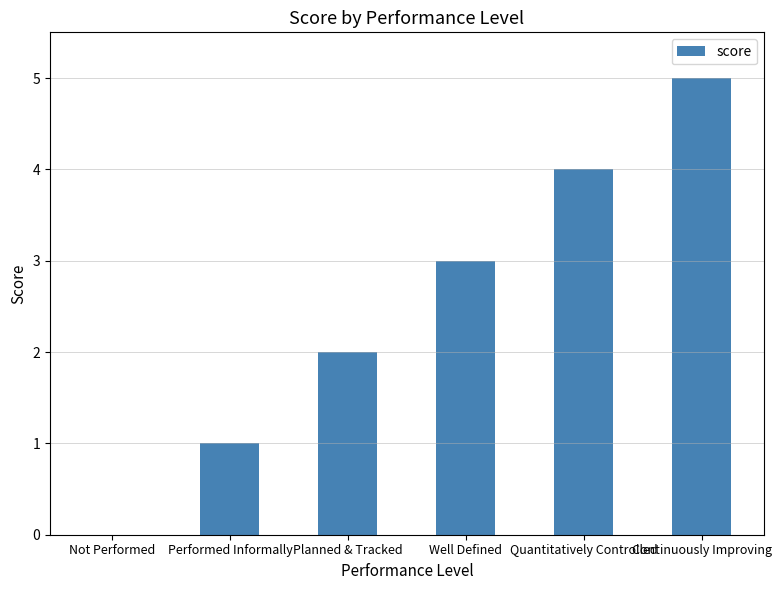

Reading left to right, transcribe all the data shown in this chart.

Not Performed=0	Performed Informally=1	Planned & Tracked=2	Well Defined=3	Quantitatively Controlled=4	Continuously Improving=5